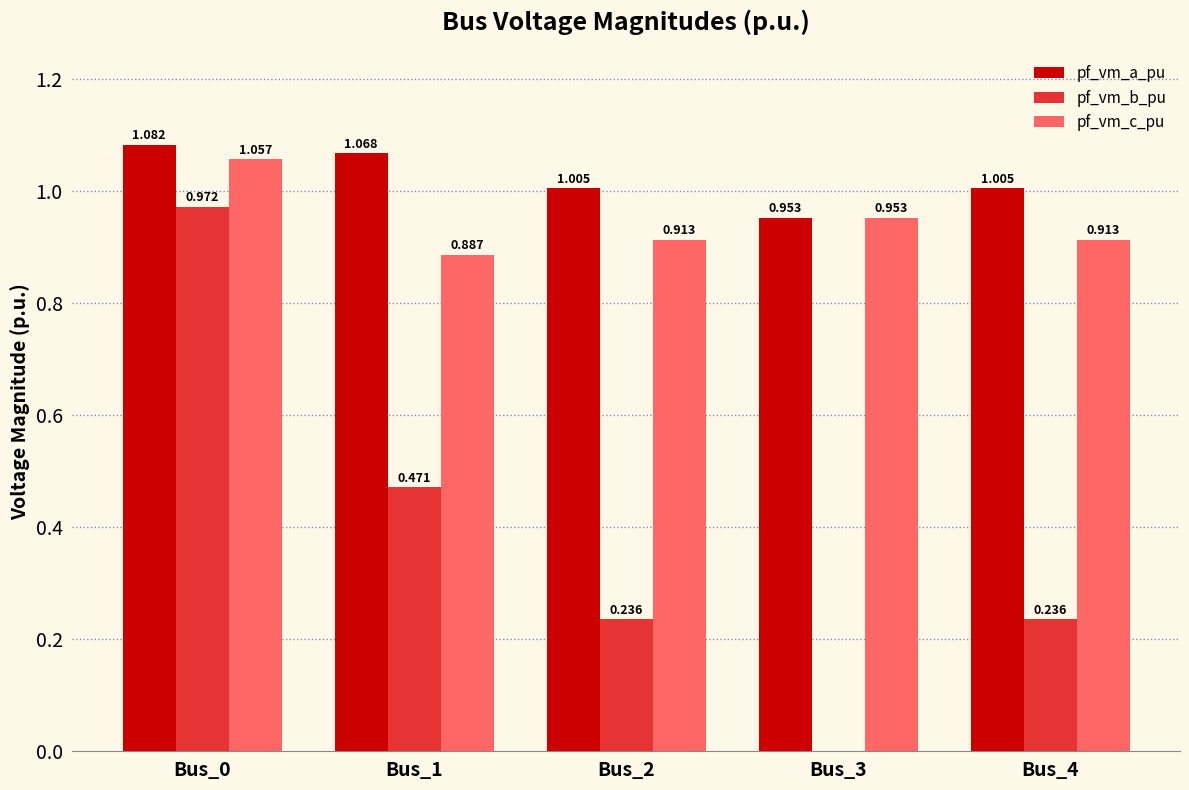

What are all the series names shown in the legend?

pf_vm_a_pu, pf_vm_b_pu, pf_vm_c_pu